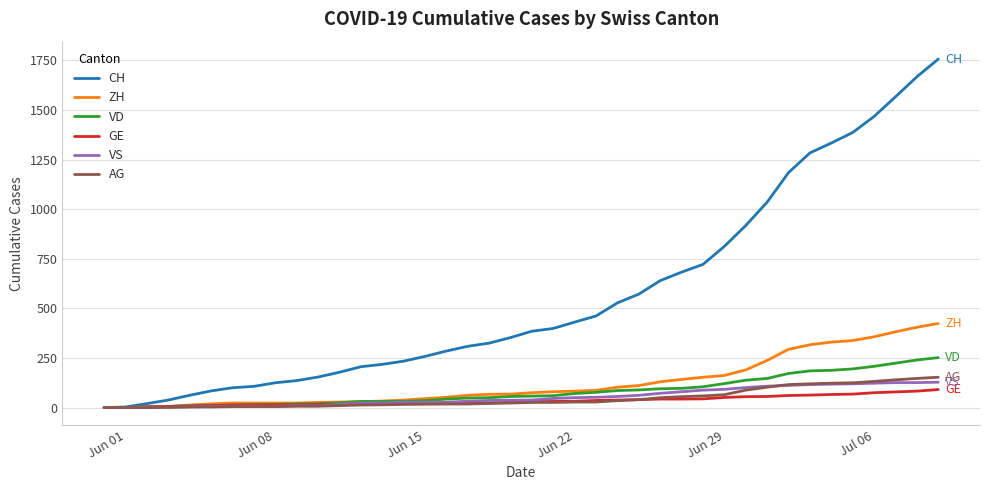

Which series has the widest spread of values?

CH